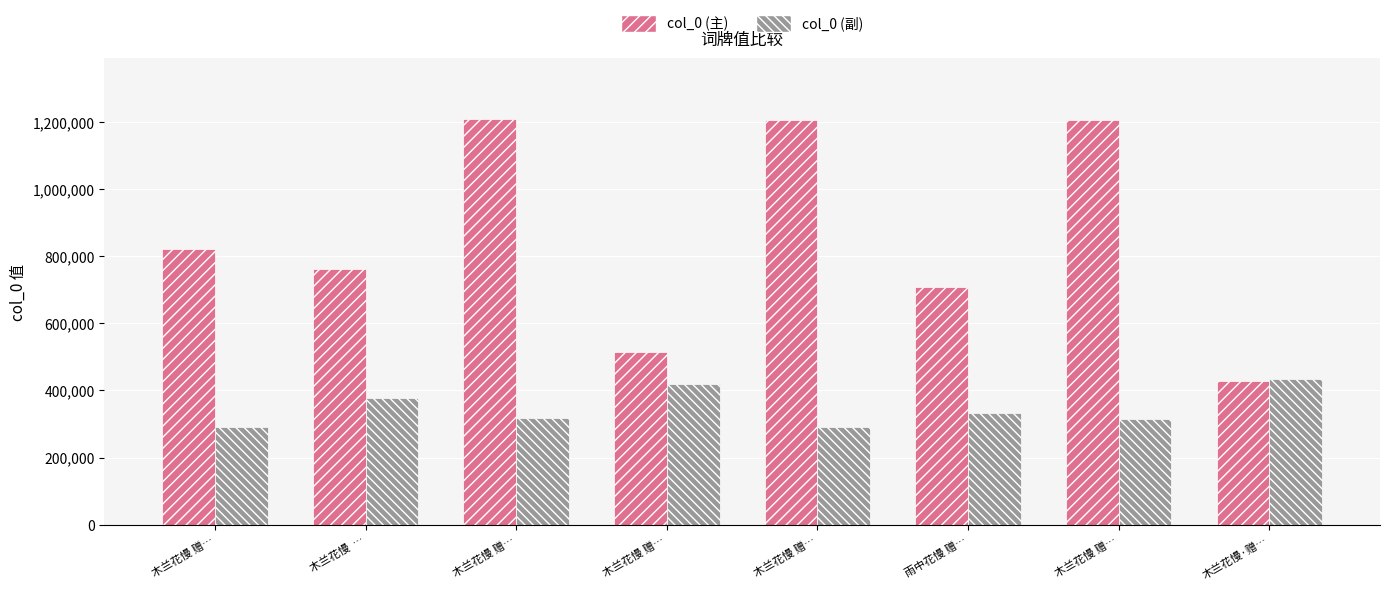

What is the value of the col_0 (副) bar at the 3rd from the left?

292381